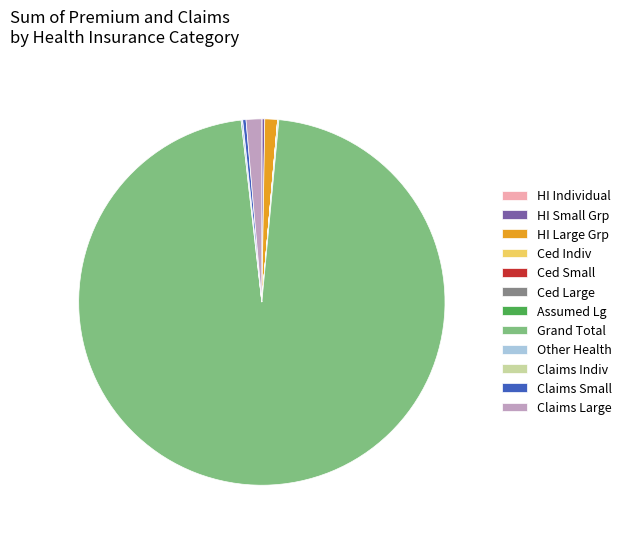

Which category accounts for the majority?

Grand Total